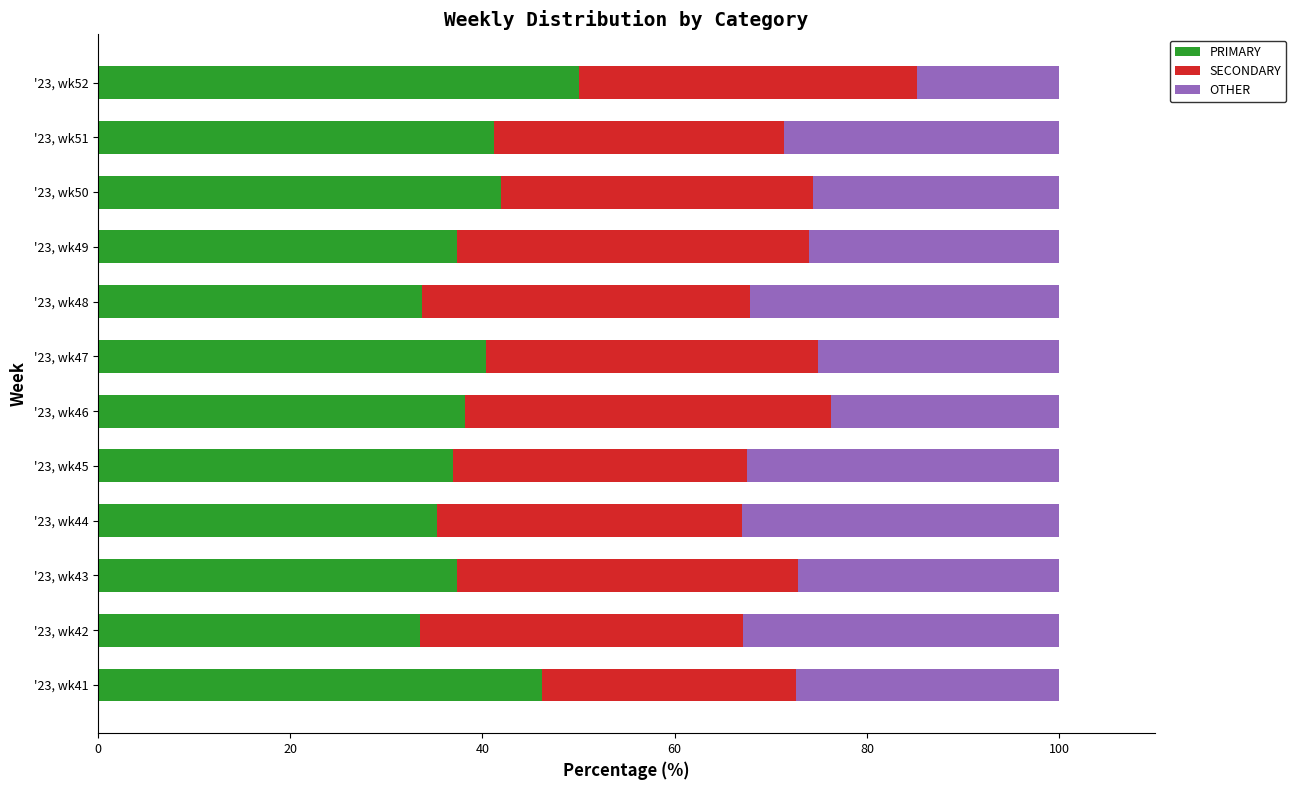

What is the total value across all series at '23, wk48?

100.0